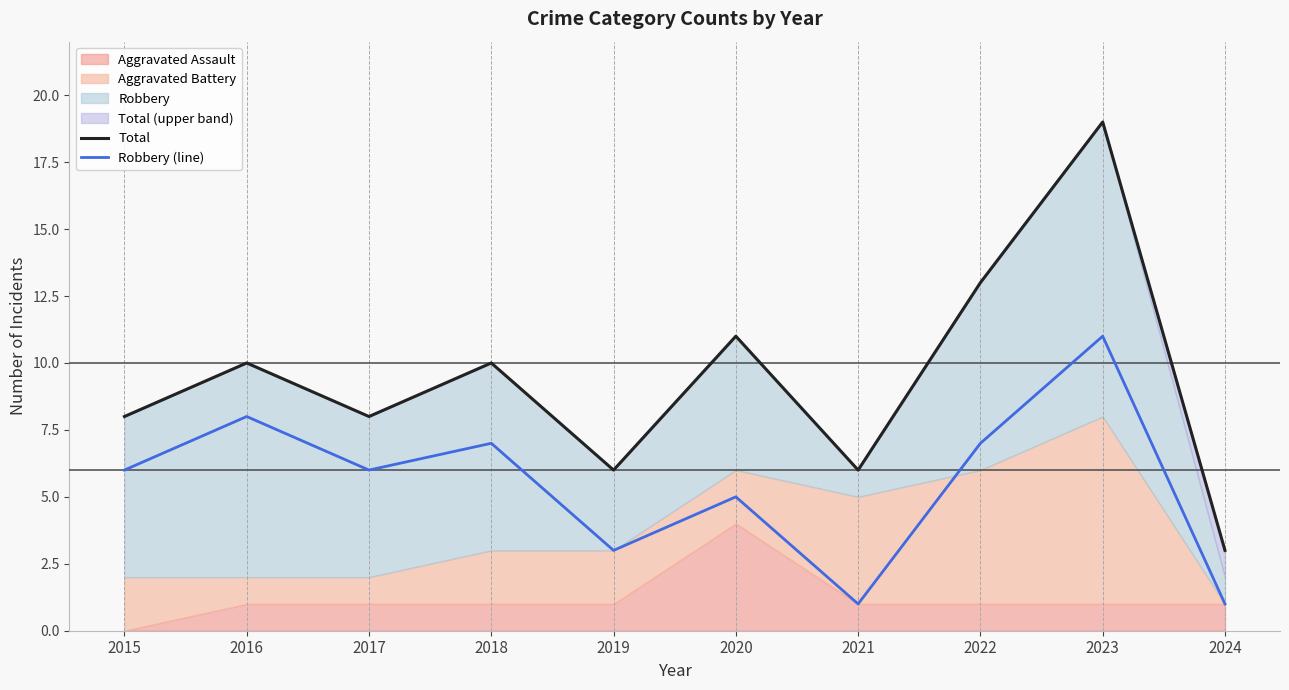

Which label corresponds to the smallest value in the chart?

2021